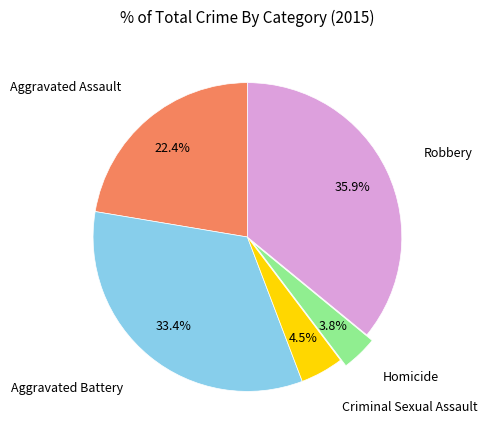

To the nearest percent, what is the difference between the Criminal Sexual Assault and Aggravated Battery slice percentages?

29%